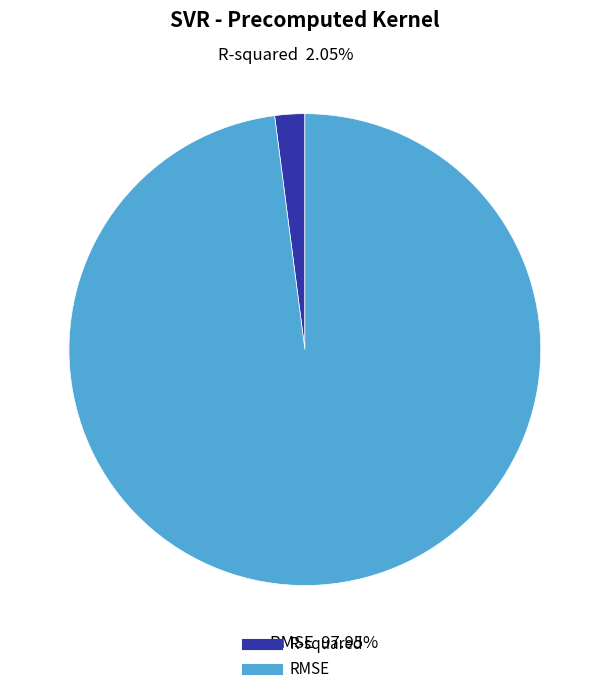

What portion of the pie excludes RMSE?

2.0%